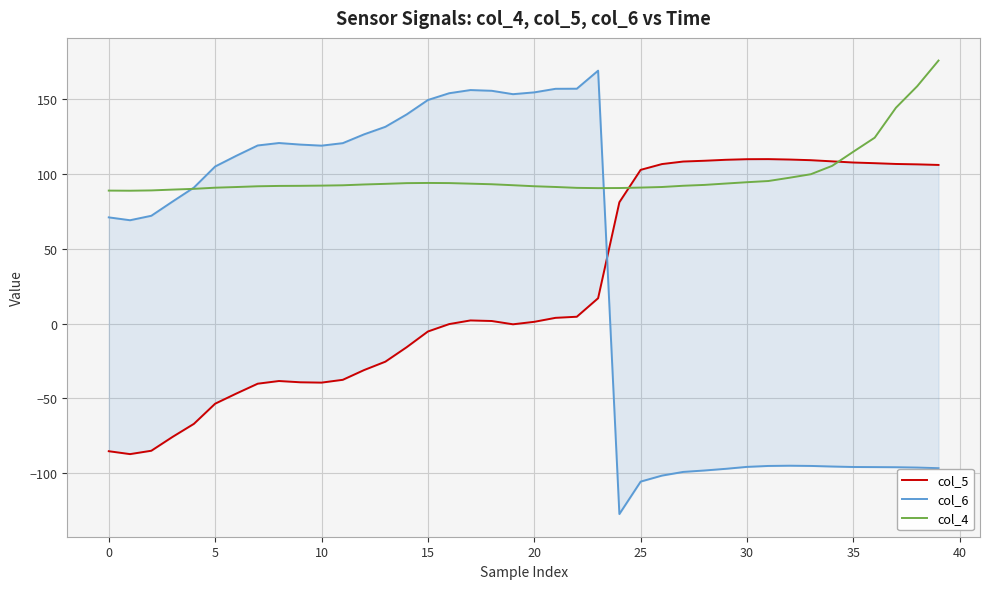

Which series changed the most between 13 and 16?

col_5